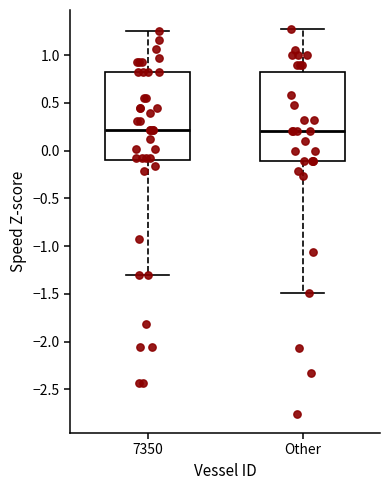

Reading left to right, transcribe this box plot: for each box, give where its median line is, the range the box spans, and where its two whiskers end, as read against the y-axis. The values are not printed on the chart, so give them approximately, as read against the axis.

7350: median 0.20, box -0.10 to 0.85, whiskers -1.30 to 1.25
Other: median 0.20, box -0.10 to 0.80, whiskers -1.50 to 1.25